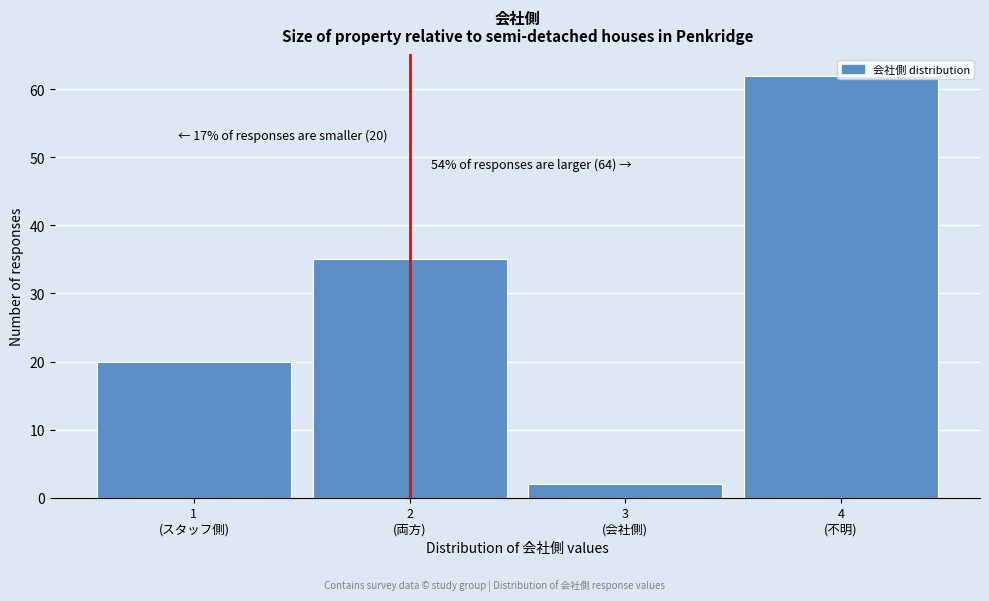

What is the maximum value shown in the chart?

62